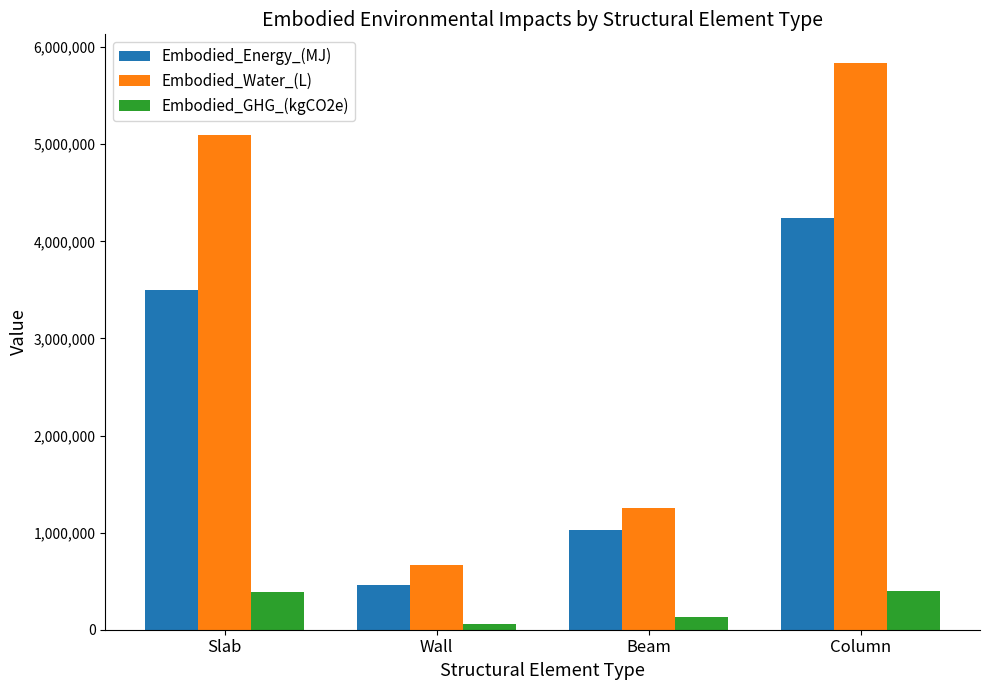

The Embodied_Water_(L) series shows 1253966.9 at Beam. True or false?

True